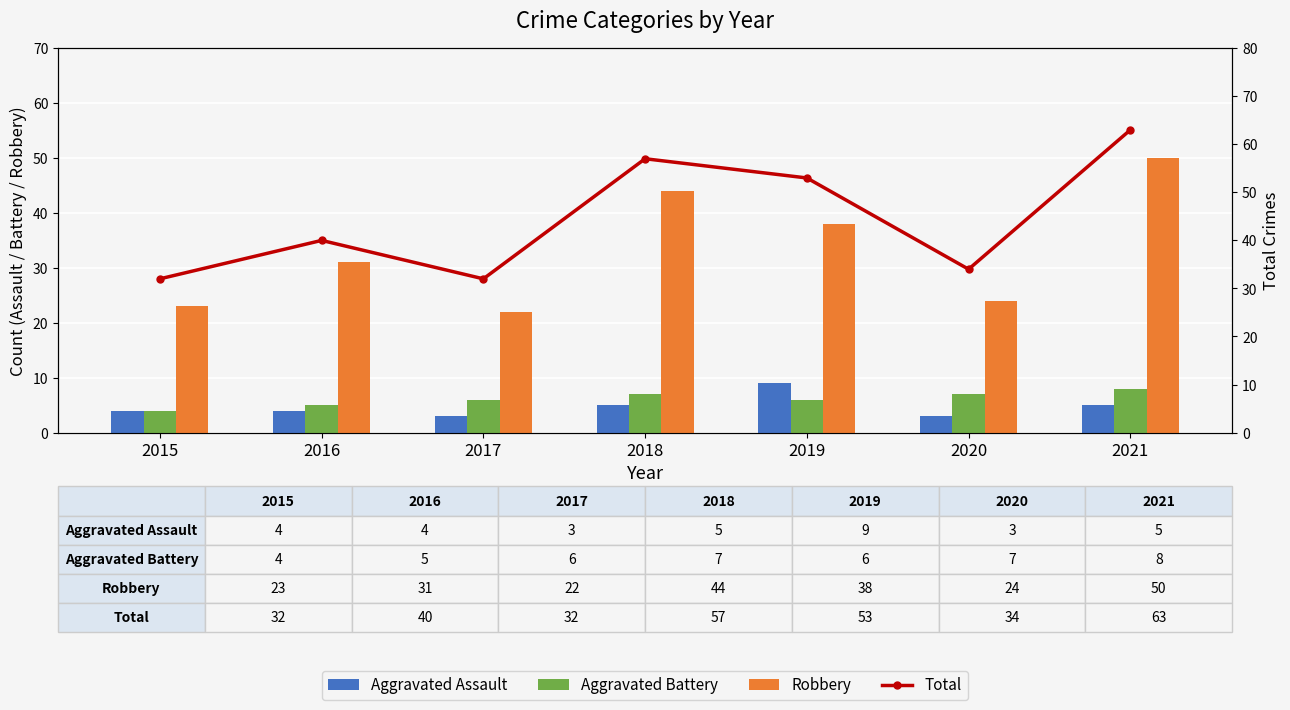

At which category is the sum across all series the highest?

2021